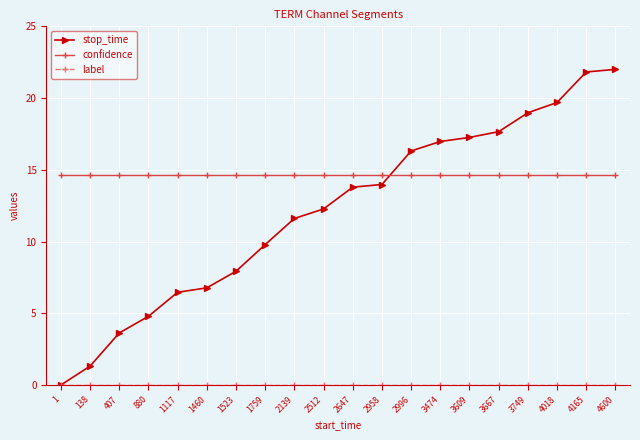

Which series has the largest total across all categories?

confidence